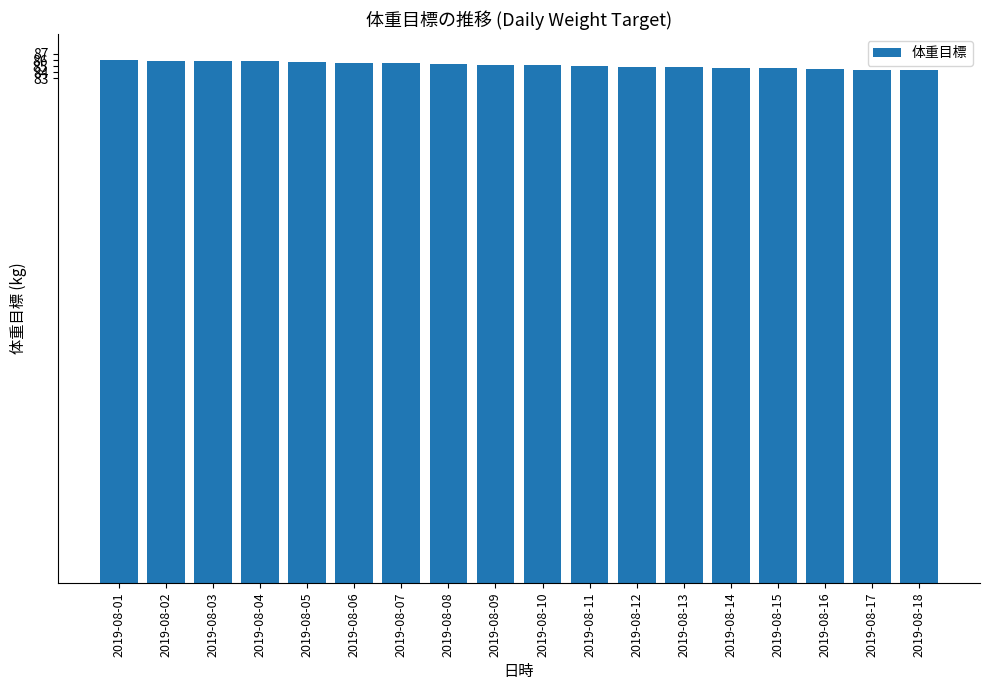

True or false: the data shows 85.9 at 2019-08-02.

True